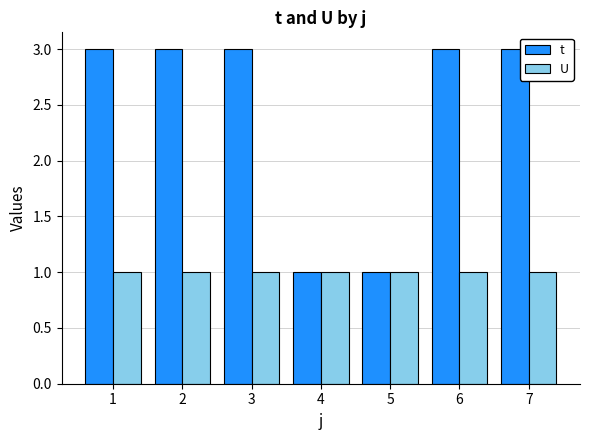

At 1, list the series in order from smallest to largest.

U, t